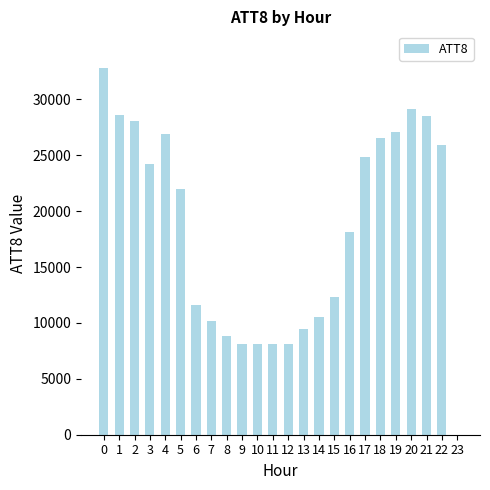

What is the greatest value displayed?

32800